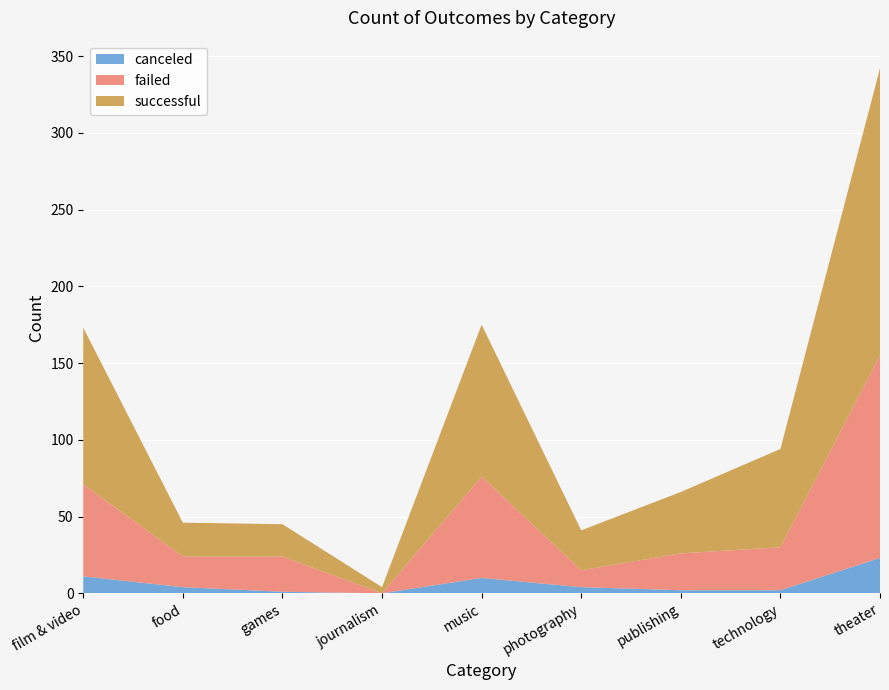

Reading right to left, list all the values displayed in this chart.

canceled: theater=23	technology=2	publishing=2	photography=4	music=10	journalism=0	games=1	food=4	film & video=11
failed: theater=132	technology=28	publishing=24	photography=11	music=66	journalism=0	games=23	food=20	film & video=60
successful: theater=187	technology=64	publishing=40	photography=26	music=99	journalism=4	games=21	food=22	film & video=102